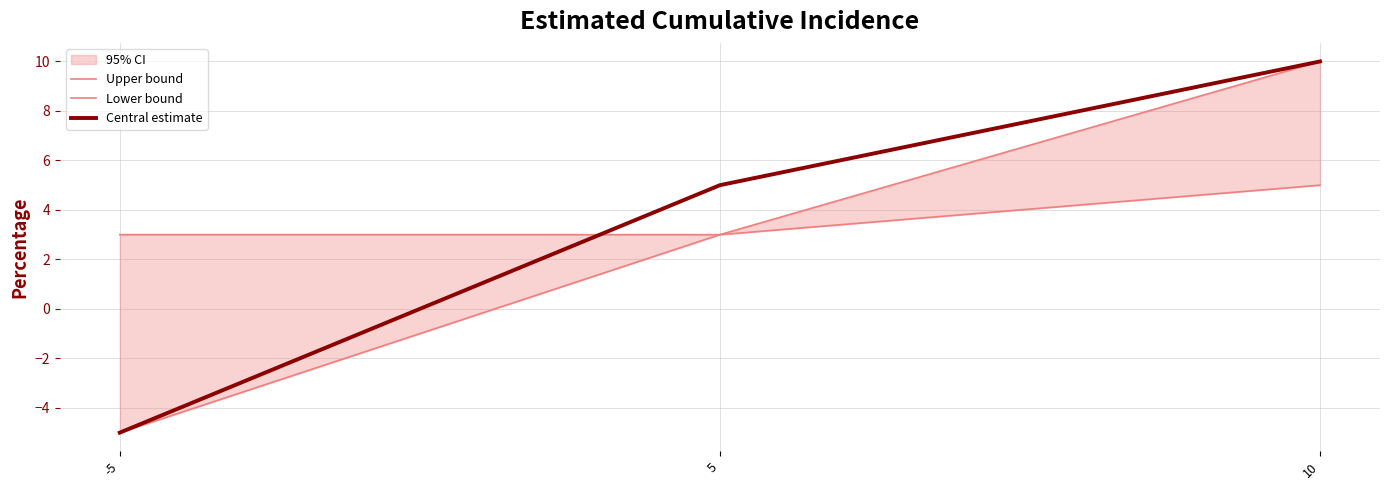

Reading left to right, extract all data points from this chart.

Upper bound: 3	3	10
Lower bound: -5	3	5
Central estimate: -5	5	10